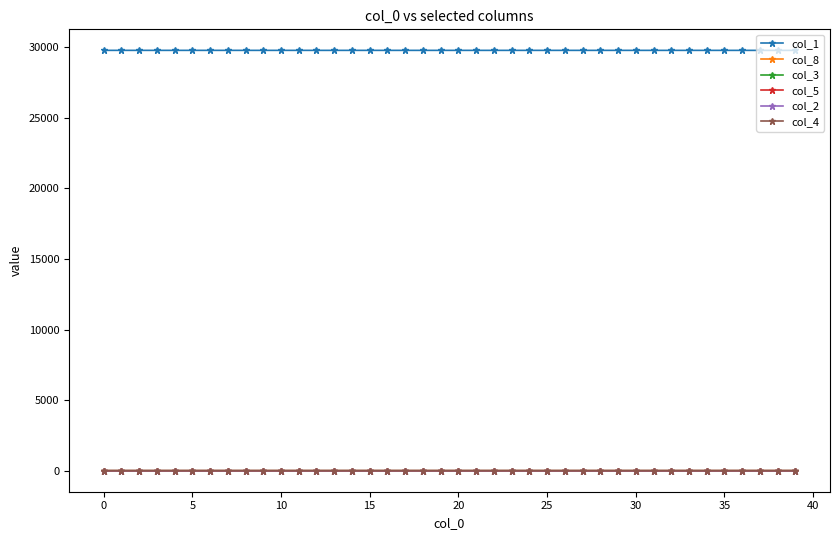

How many distinct data groups are displayed?

6